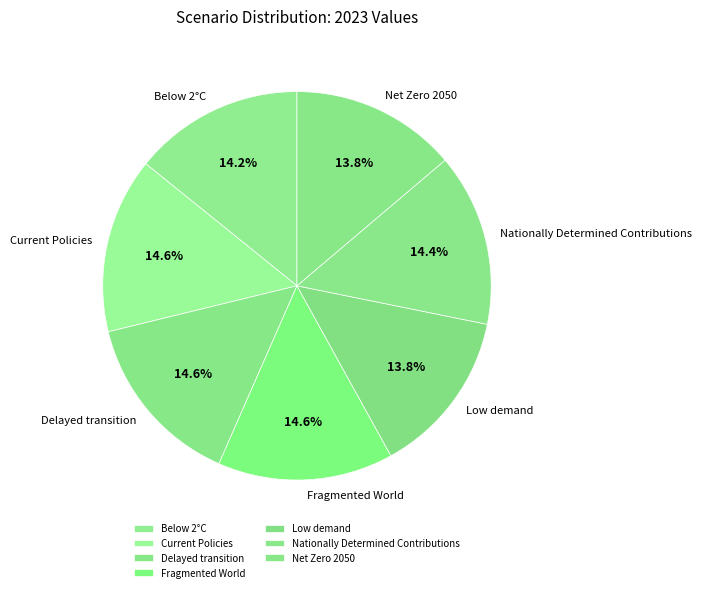

Between Net Zero 2050 and Nationally Determined Contributions, which is larger?

Nationally Determined Contributions